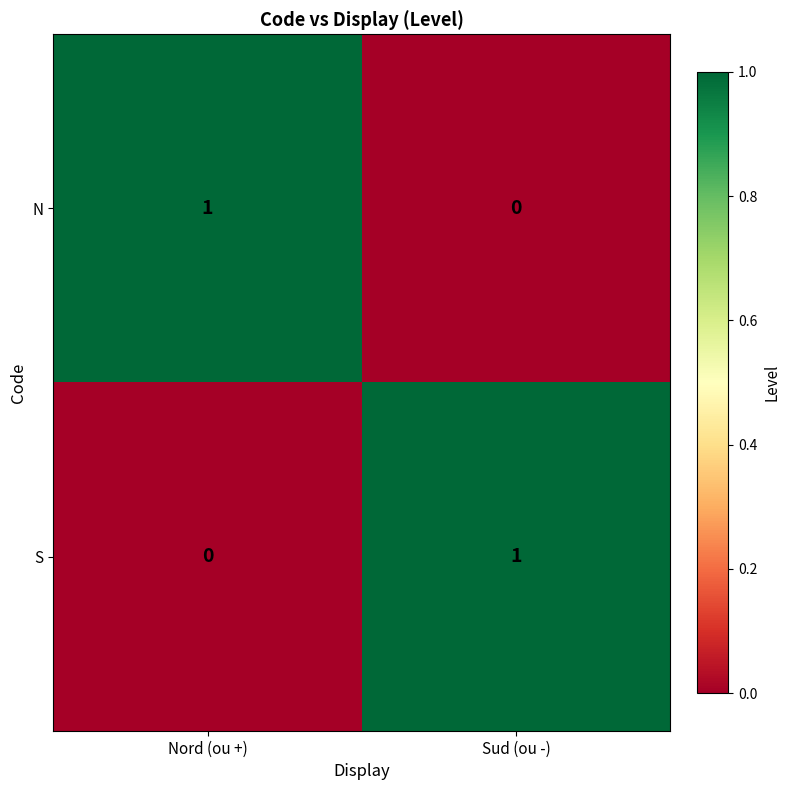

Reading left to right, what are all the values shown in this chart?

N: Nord (ou +)=1	Sud (ou -)=0
S: Nord (ou +)=0	Sud (ou -)=1